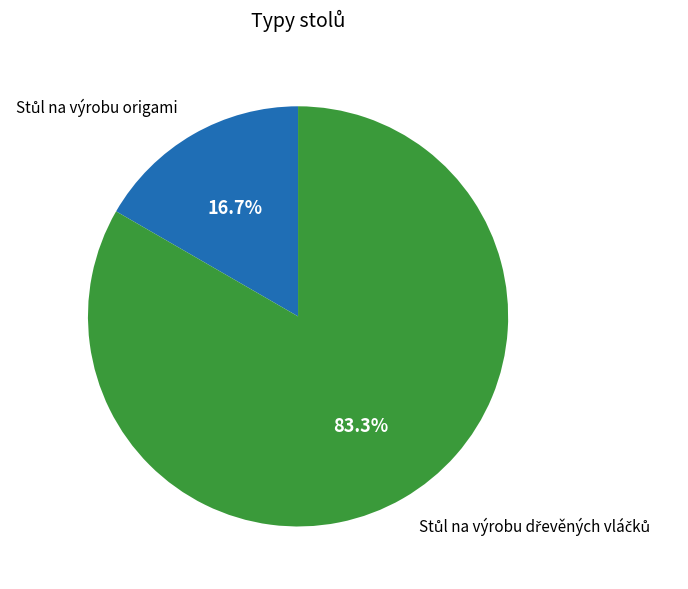

How many slices are in this pie chart?

2